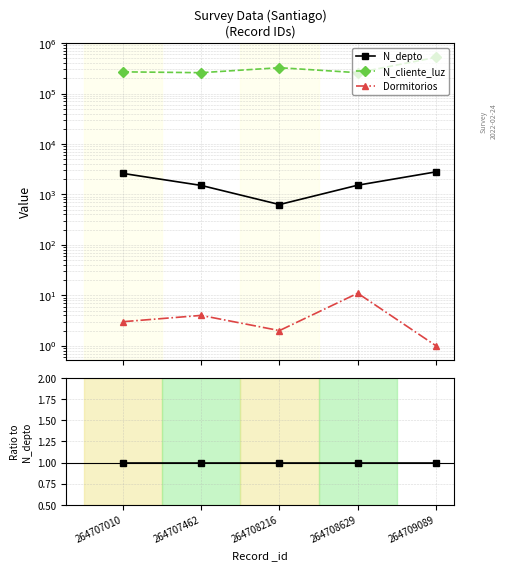

Count the number of data series in this chart.

3